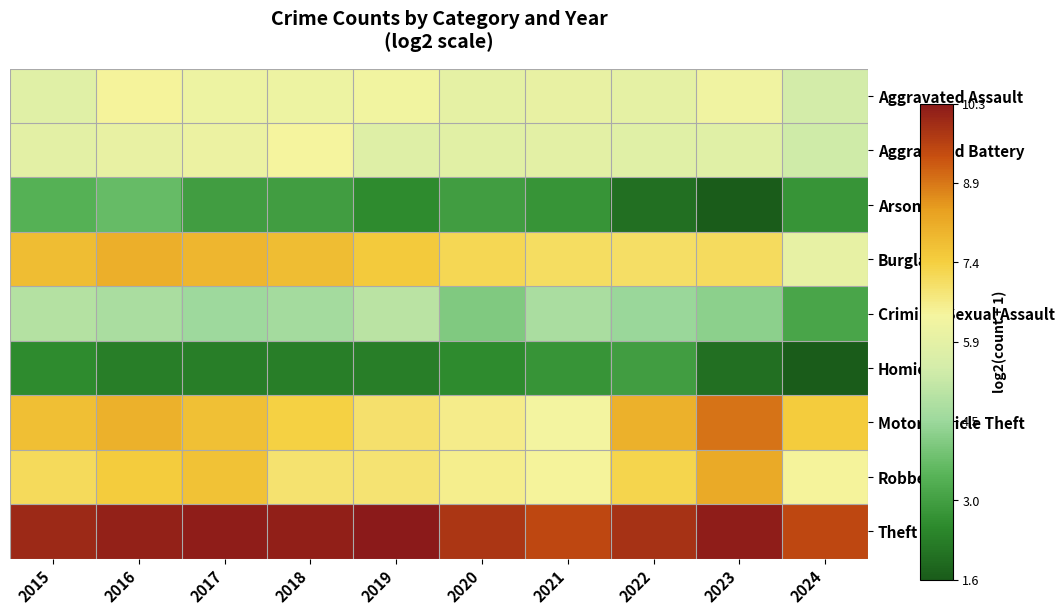

What is the greatest value displayed?

10.3